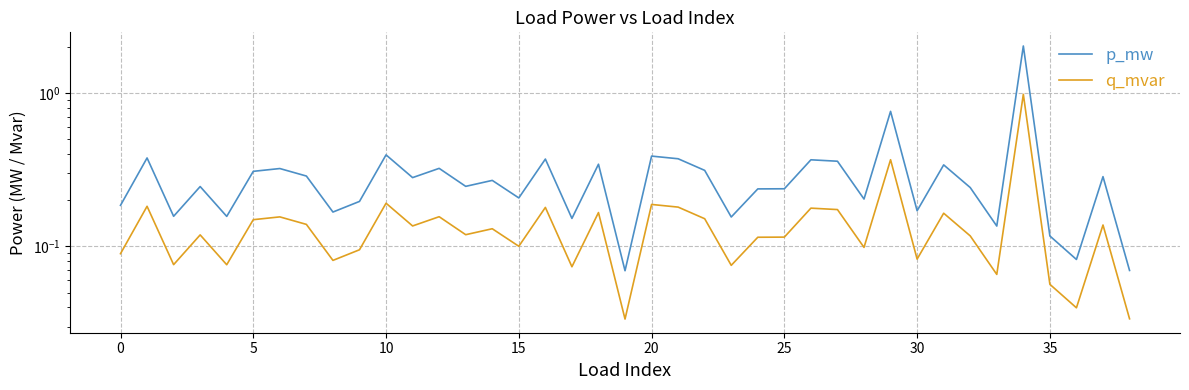

How many series are shown in this chart?

2